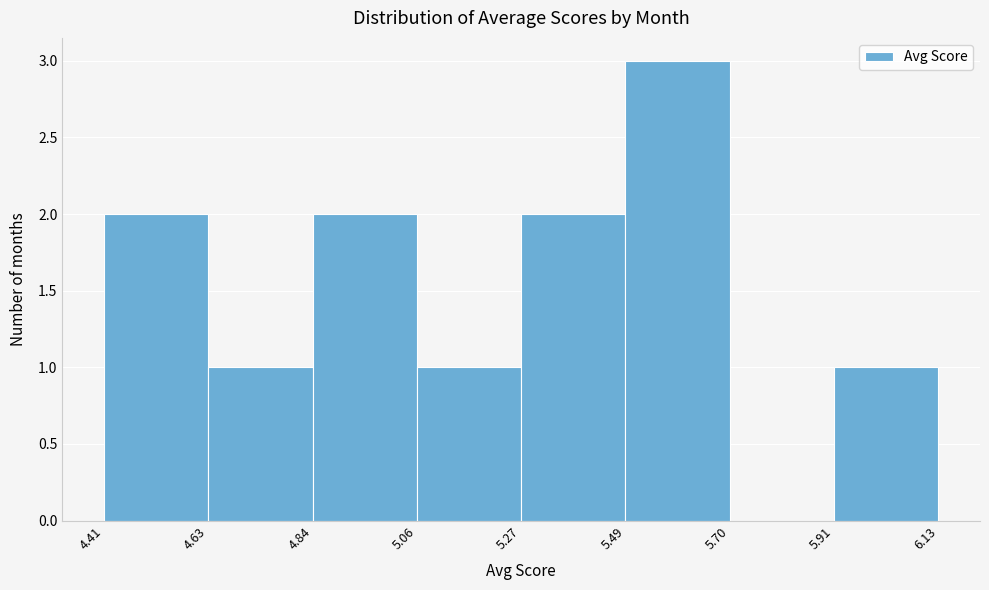

Which range on the x-axis has the tallest bar?

5.49 to 5.70